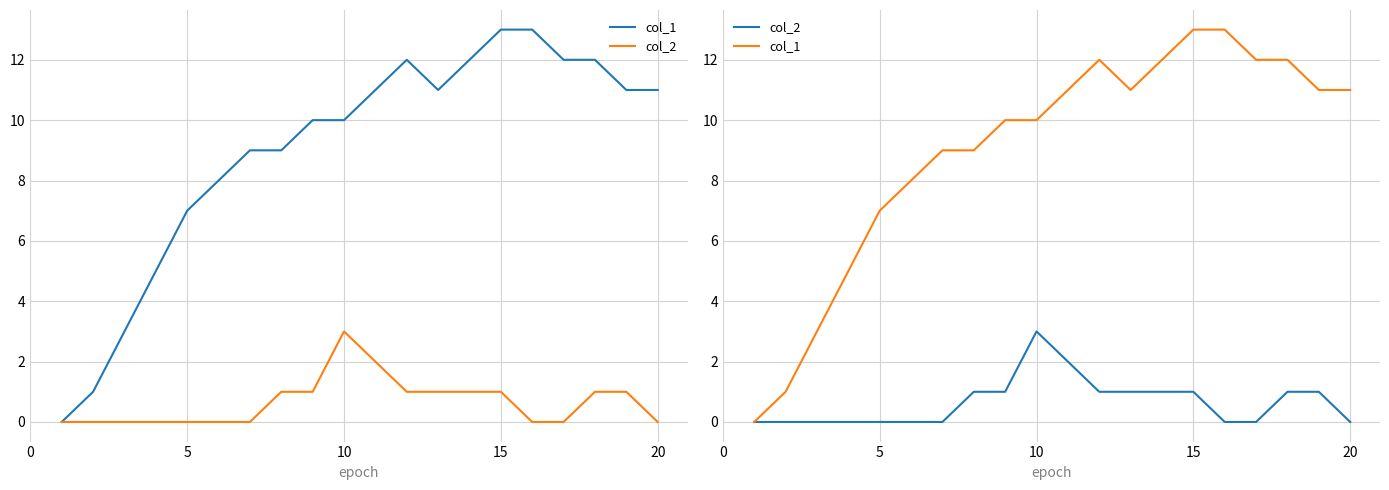

True or false: col_1 and col_2 intersect in this chart.

False